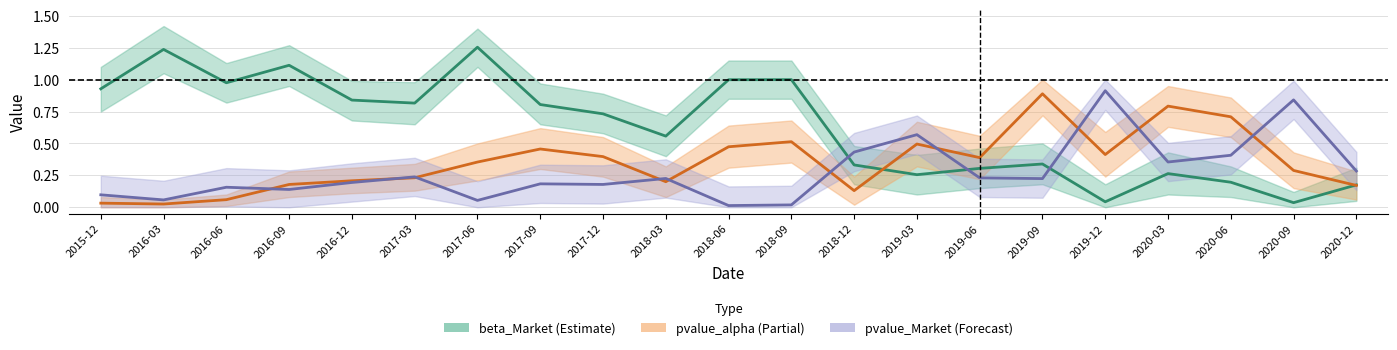

What is the spread (max minus min) of values at 2017-12?

0.6